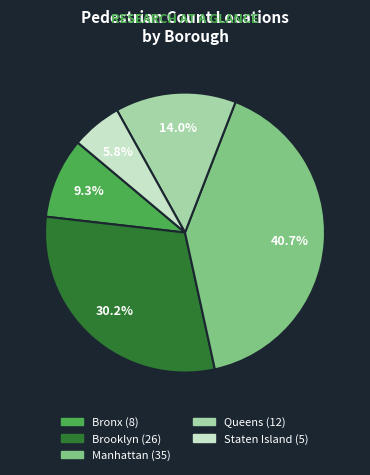

Is there a majority slice in this chart?

No